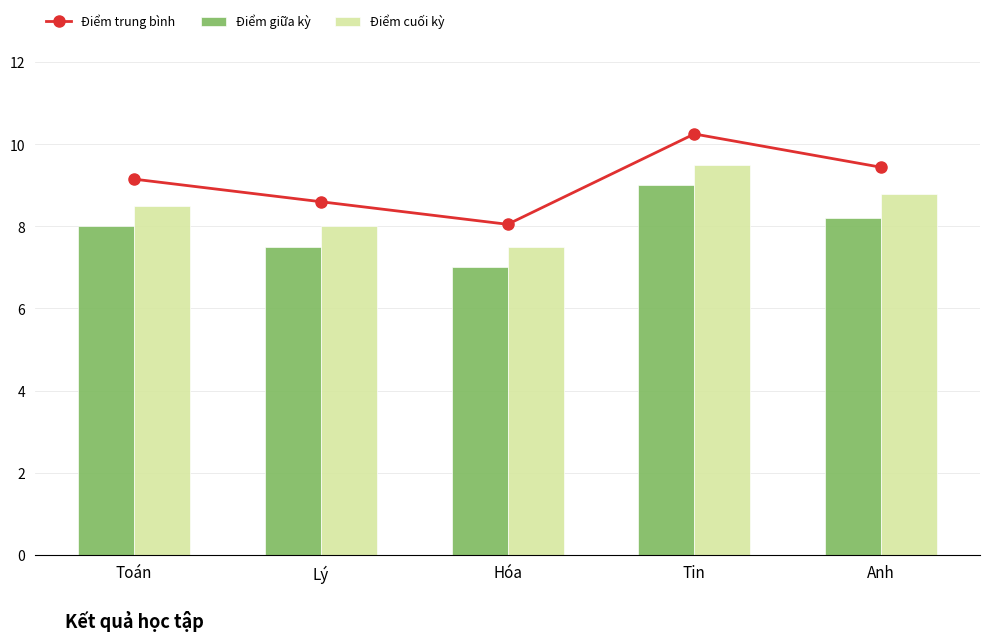

The value of Điểm trung bình at Toán is 15.6. True or false?

False